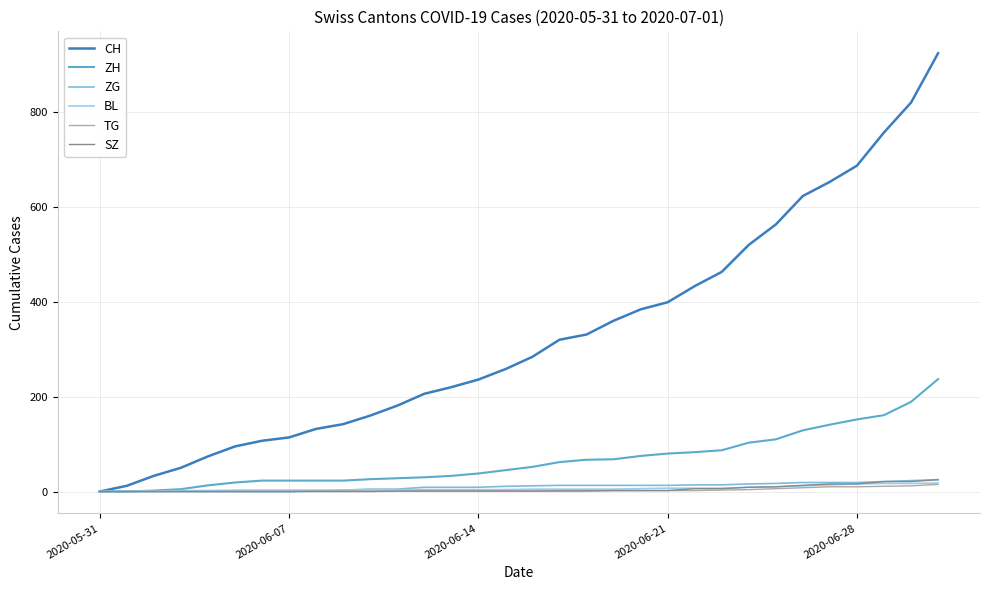

Which series has the largest total across all categories?

CH